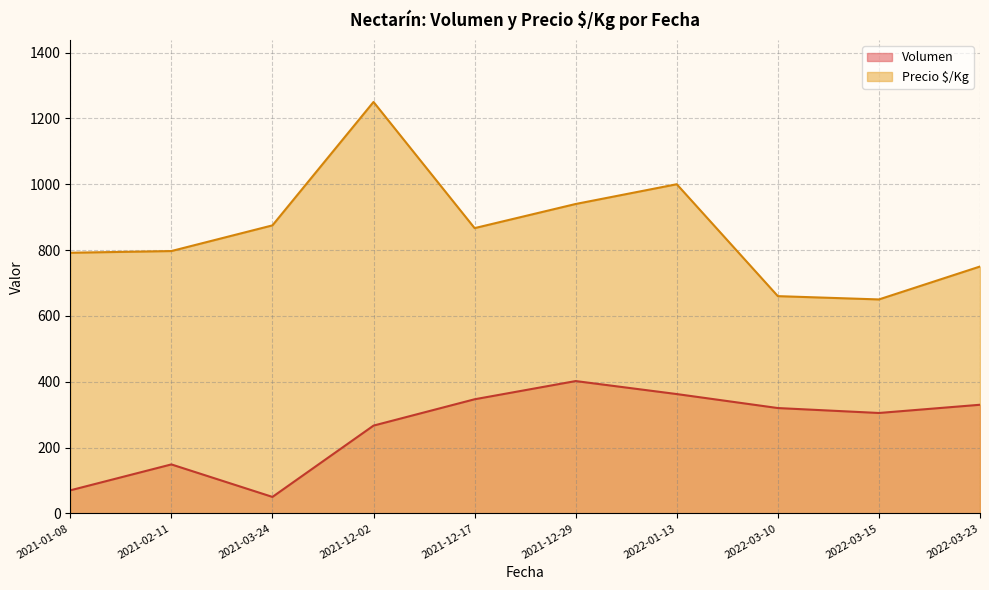

True or false: Precio $/Kg and Volumen intersect in this chart.

False